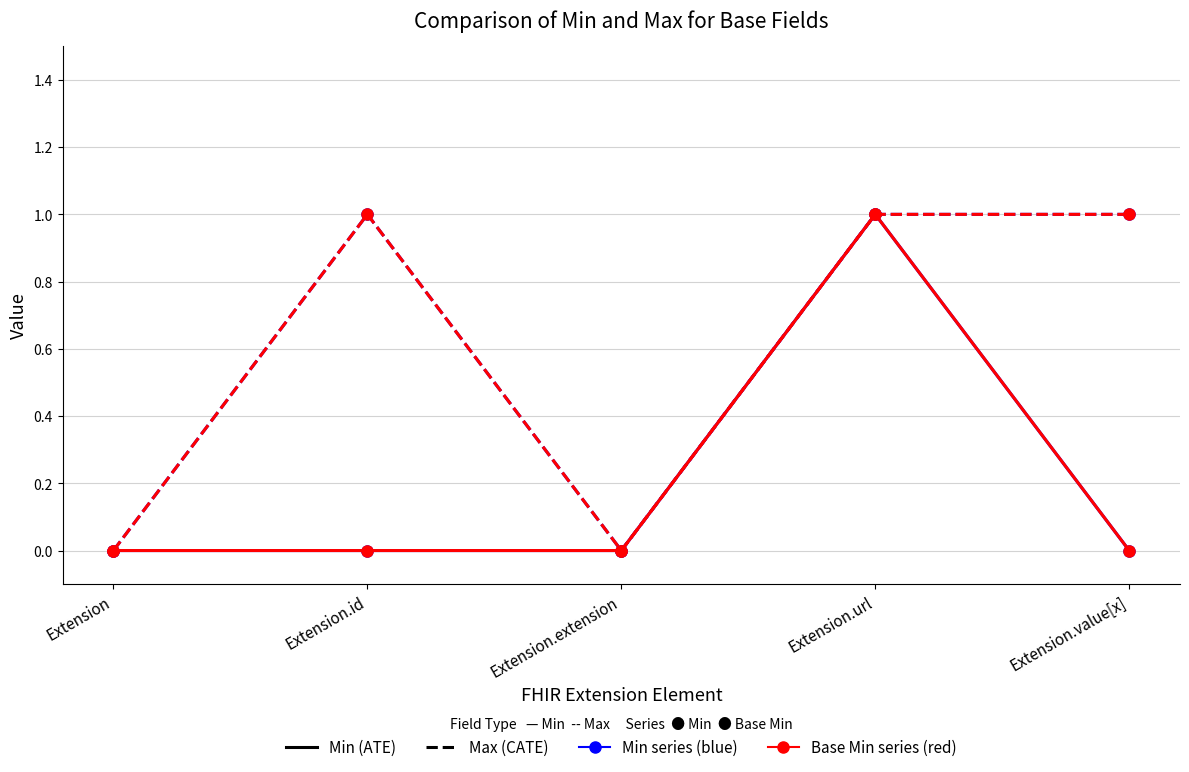

Does the chart have visible grid lines?

Yes